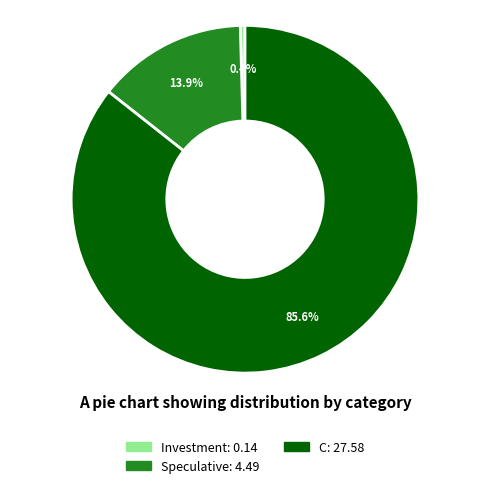

Rank the categories by value from lowest to highest.

Investment, Speculative, C